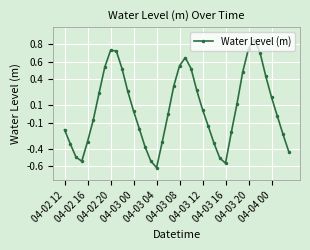

True or false: there are more than 0 points higher than both neighbors.

True